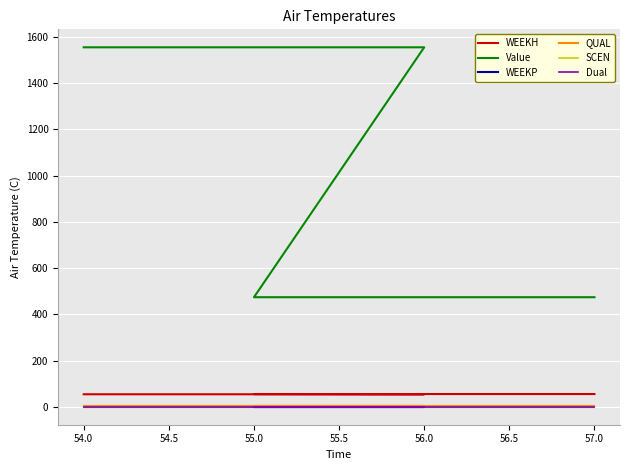

What are all the series names shown in the legend?

WEEKH, Value, WEEKP, QUAL, SCEN, Dual